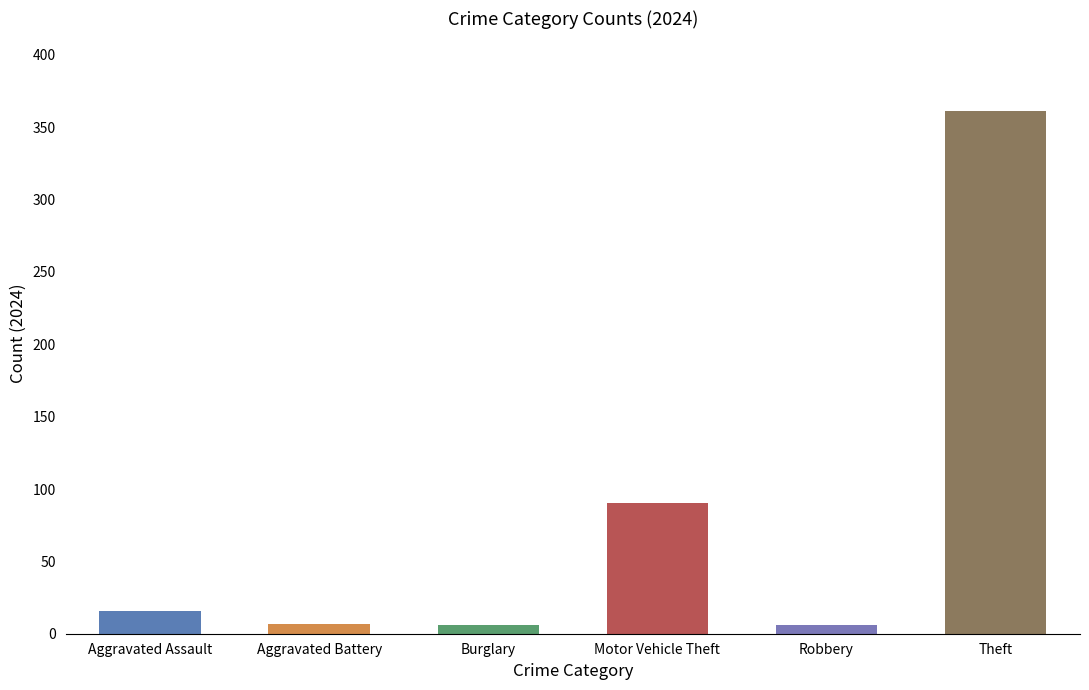

At which label is the value closest to 183?

Motor Vehicle Theft